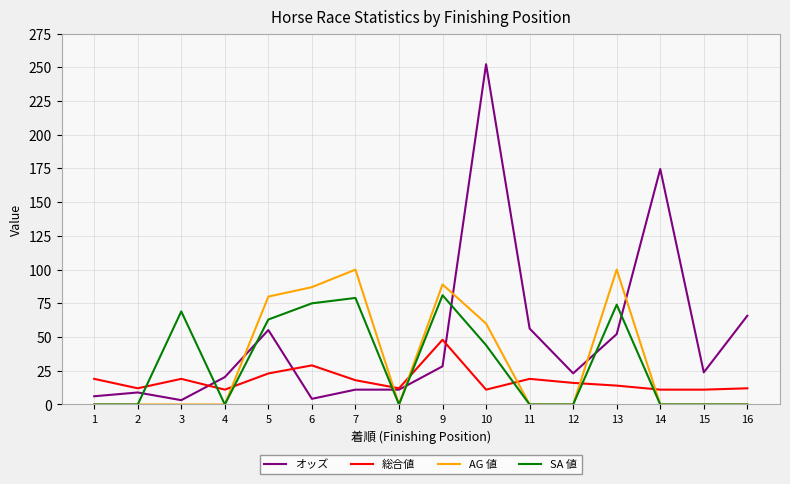

Rank the series by their maximum value, from highest to lowest.

オッズ, AG 値, SA 値, 総合値